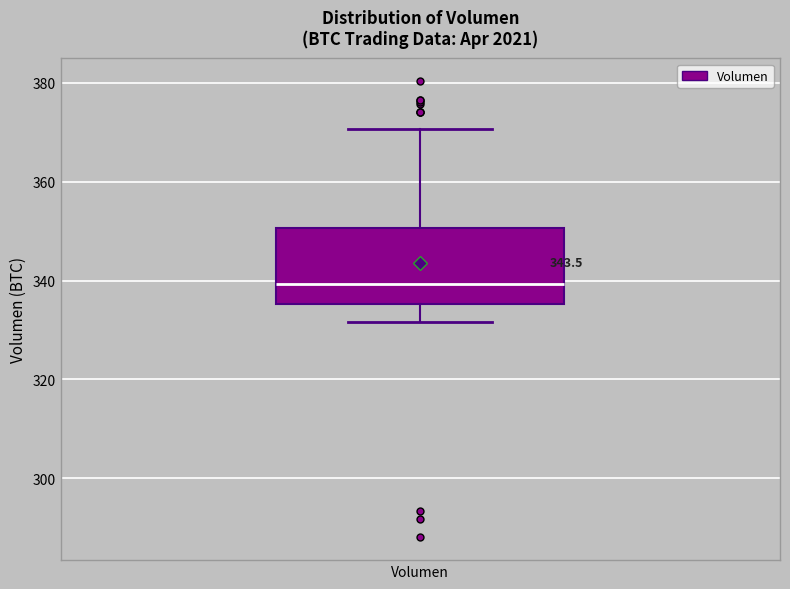

Read this box plot against the y-axis: the position of the median line, the range covered by the box, and the ends of both whiskers. The values are not printed on the chart, so give them approximately, as read against the axis.

median 340, box 336 to 350, whiskers 332 to 370